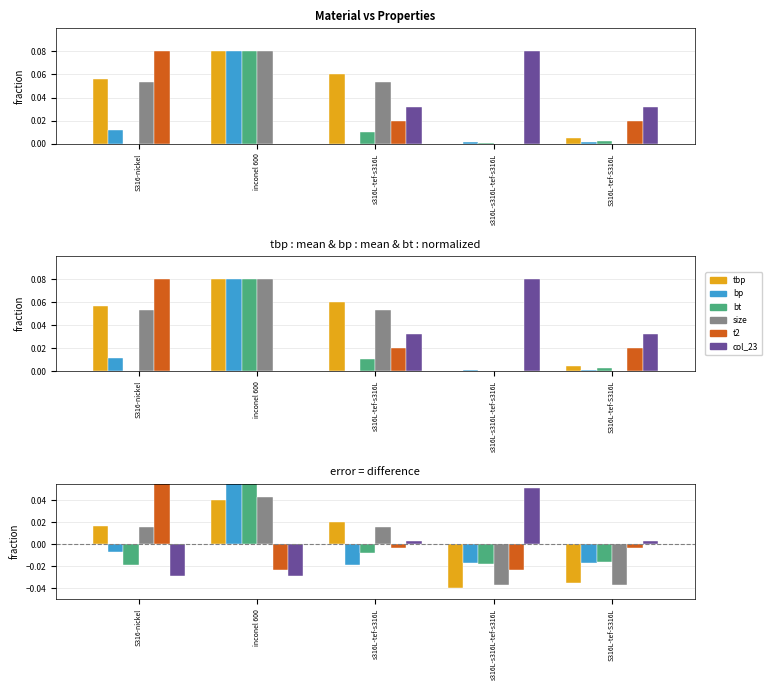

At which category is the sum across all series the highest?

inconel 600